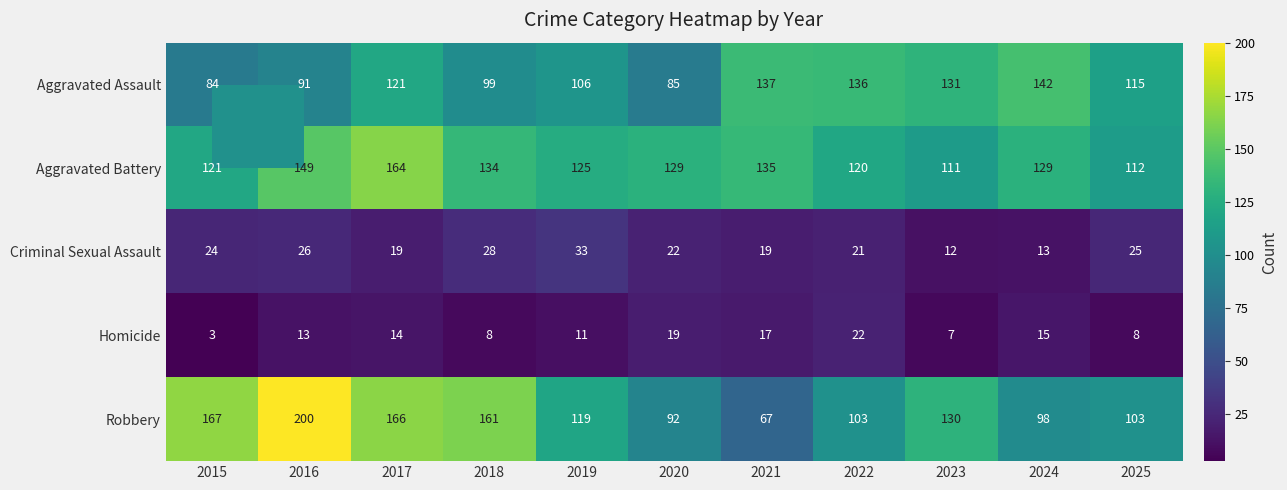

Between 2018 and 2023, which series saw the biggest shift?

Aggravated Assault